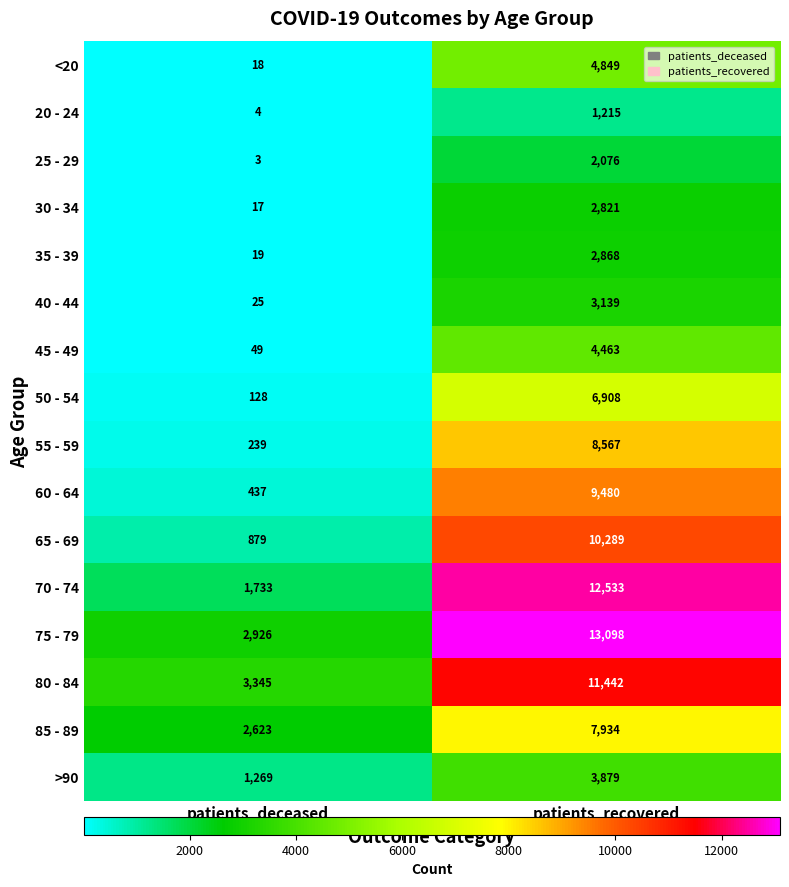

Where is 60 - 64 nearest to the value 4958?

patients_deceased